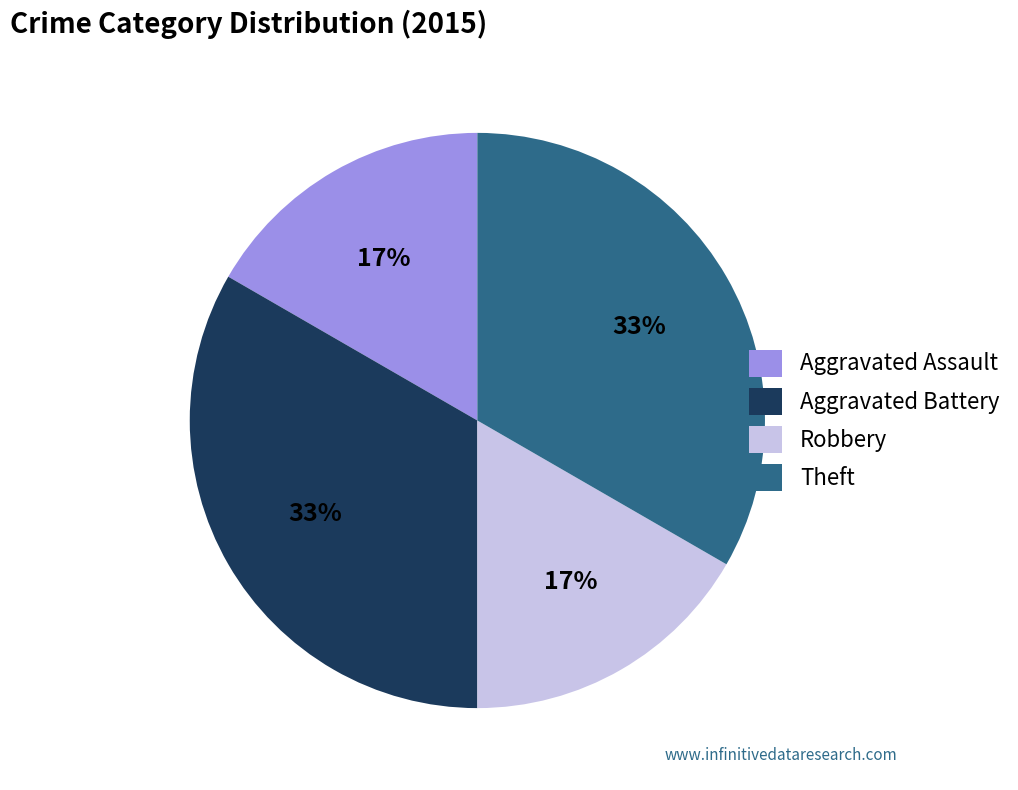

Approximately how many times larger is the value at Aggravated Assault compared to Aggravated Battery?

0.5